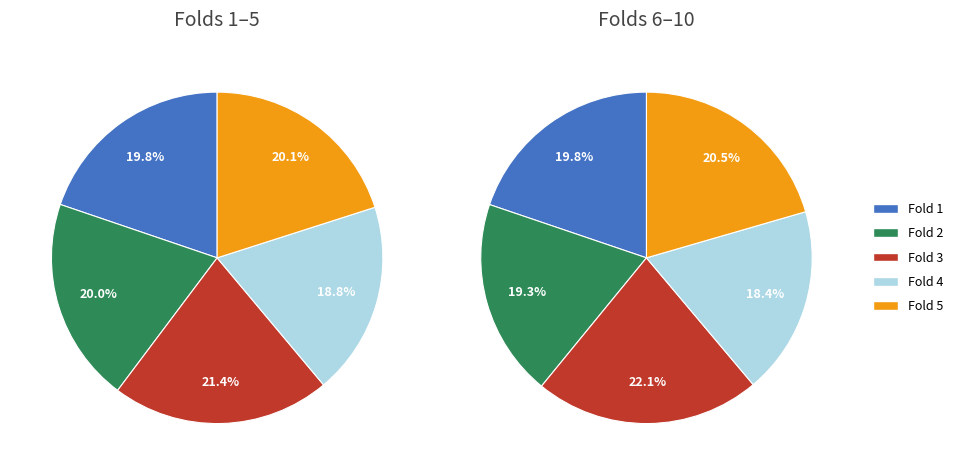

Combined, do Fold 1 and Fold 9 account for over 50%?

No